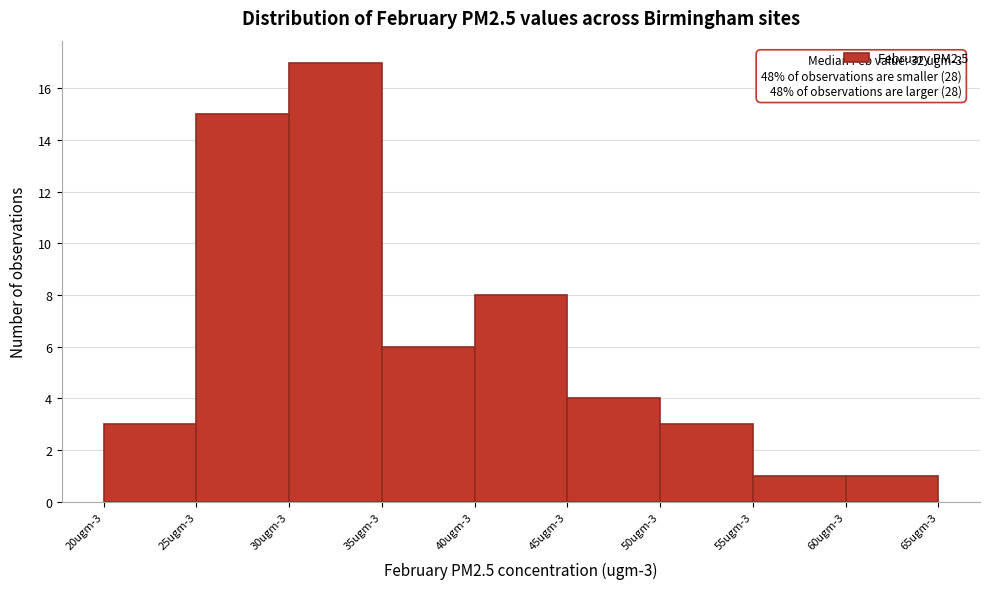

Reading right to left, transcribe all the data shown in this chart.

60ugm-3=1	55ugm-3=1	50ugm-3=3	45ugm-3=4	40ugm-3=8	35ugm-3=6	30ugm-3=17	25ugm-3=15	20ugm-3=3